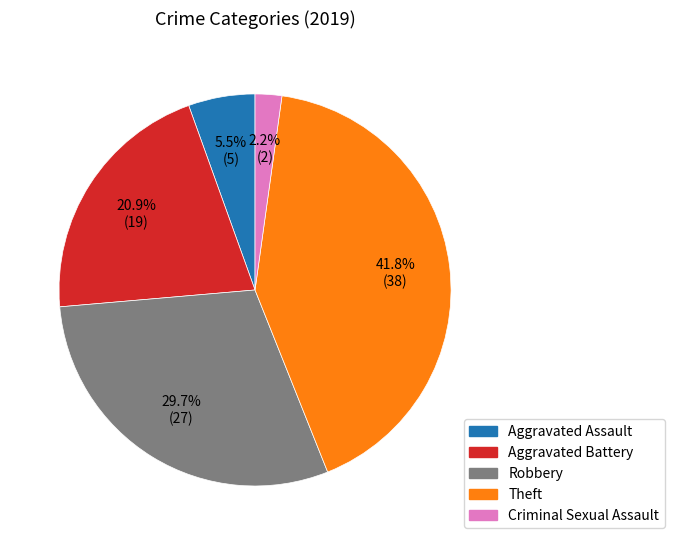

Which category has the smallest portion of the pie?

Criminal Sexual Assault